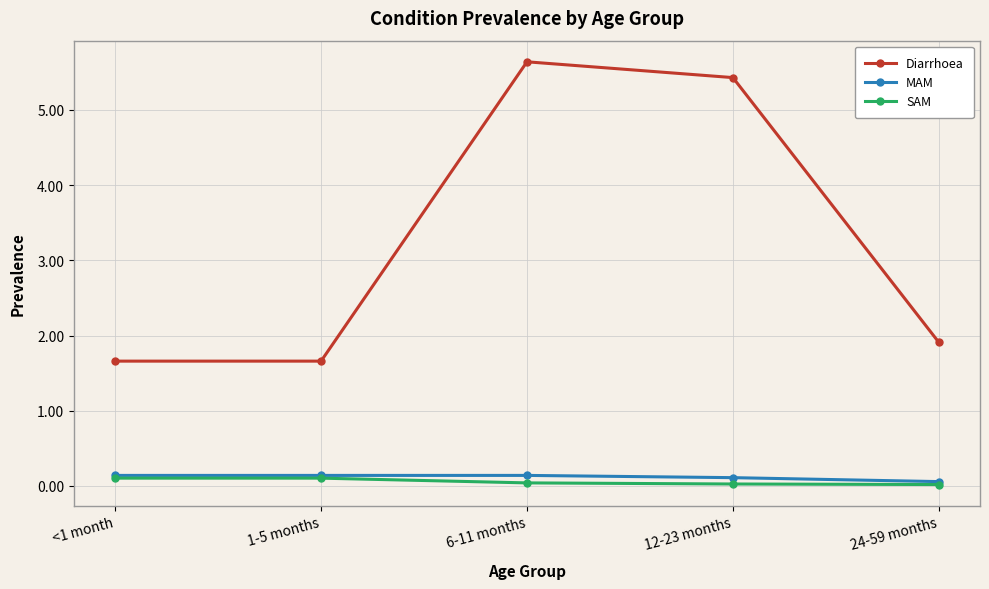

True or false: SAM has more than 2 interior local peaks.

False